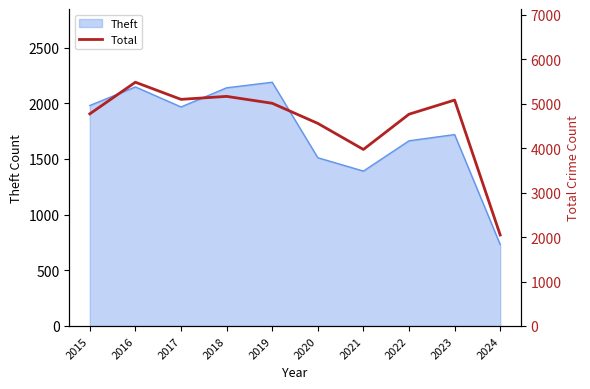

Reading left to right, extract all data points from this chart.

4770	5481	5096	5163	5008	4556	3970	4762	5080	2047